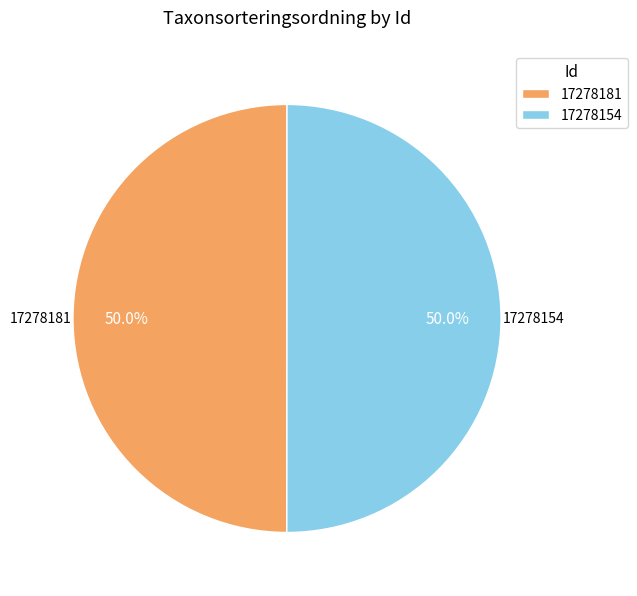

How many segments does this pie chart have?

2